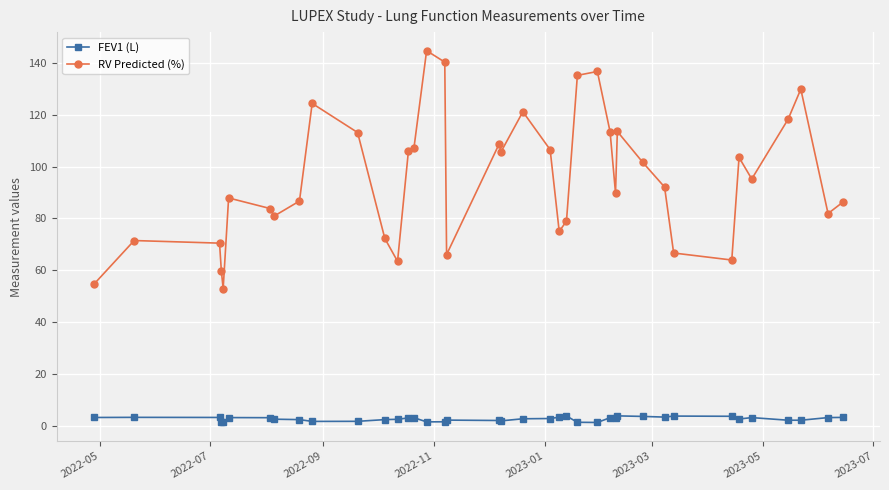

True or false: RV Predicted (%) has more than 1 interior local peaks.

True